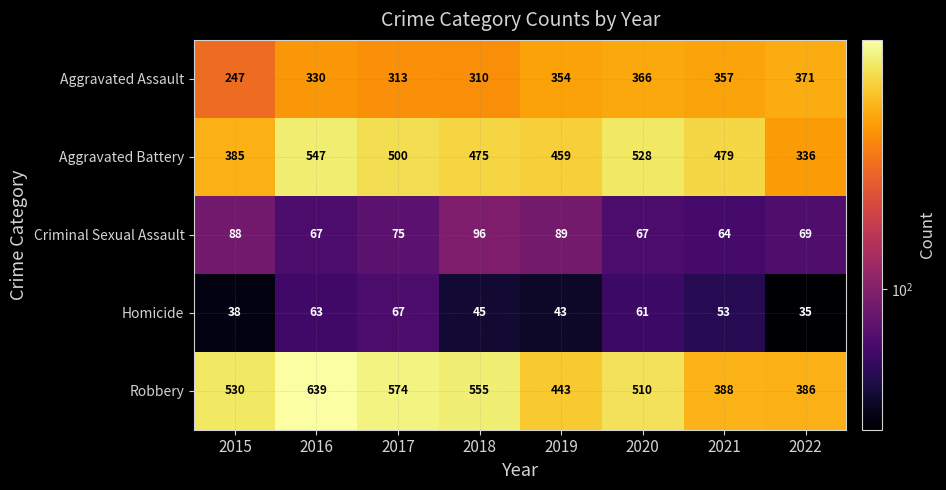

Which category has the highest value in the Homicide series?

2017